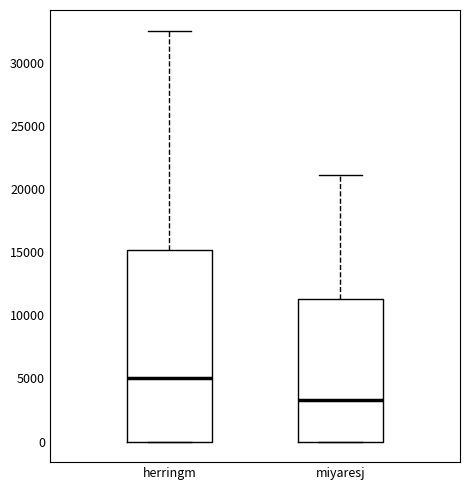

Comparing the boxes themselves (not the whiskers), which one is the tallest?

herringm